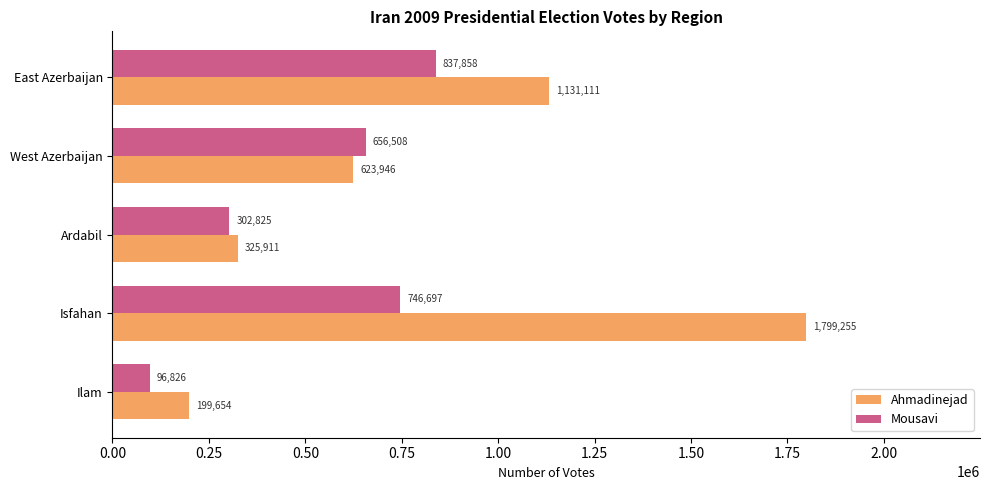

What is the maximum value shown in the chart?

1799255